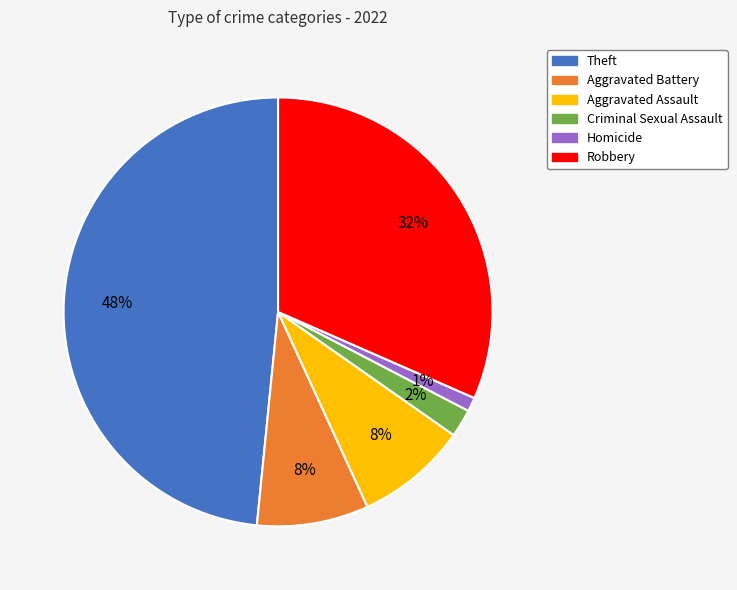

Is there a majority slice in this chart?

No